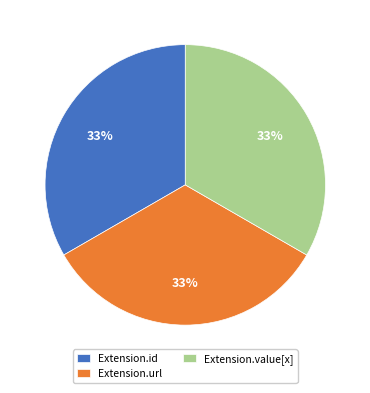

True or false: Extension.url accounts for 20% of the total.

False